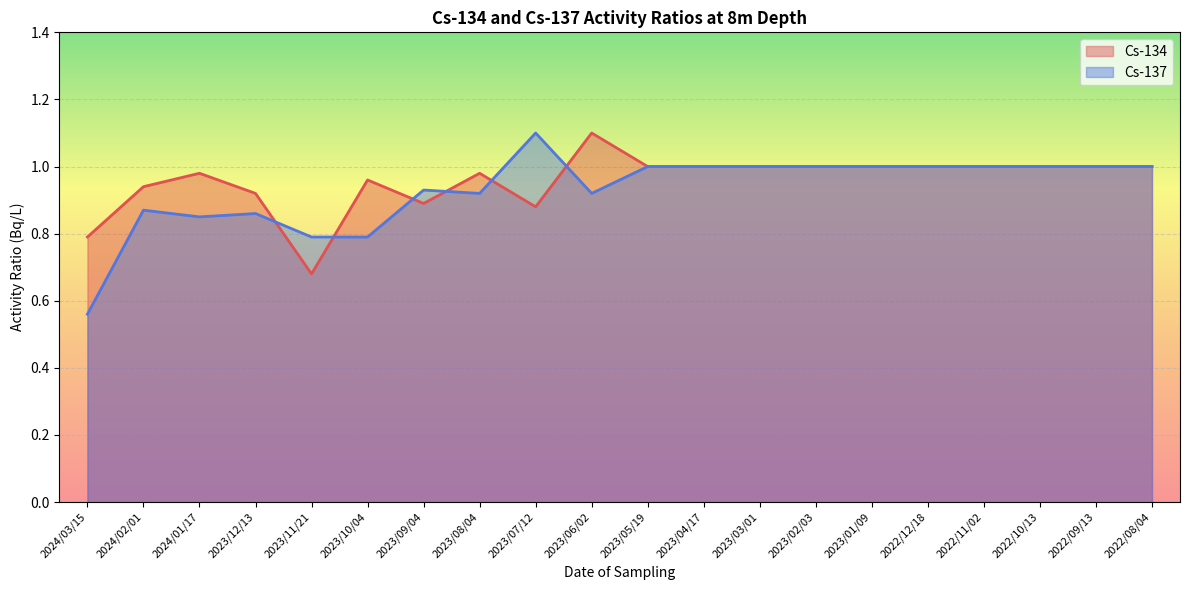

Reading right to left, transcribe all the data shown in this chart.

Cs-134: 1.0	1.0	1.0	1.0	1.0	1.0	1.0	1.0	1.0	1.0	1.1	0.9	1.0	0.9	1.0	0.7	0.9	1.0	0.9	0.8
Cs-137: 1.0	1.0	1.0	1.0	1.0	1.0	1.0	1.0	1.0	1.0	0.9	1.1	0.9	0.9	0.8	0.8	0.9	0.8	0.9	0.6